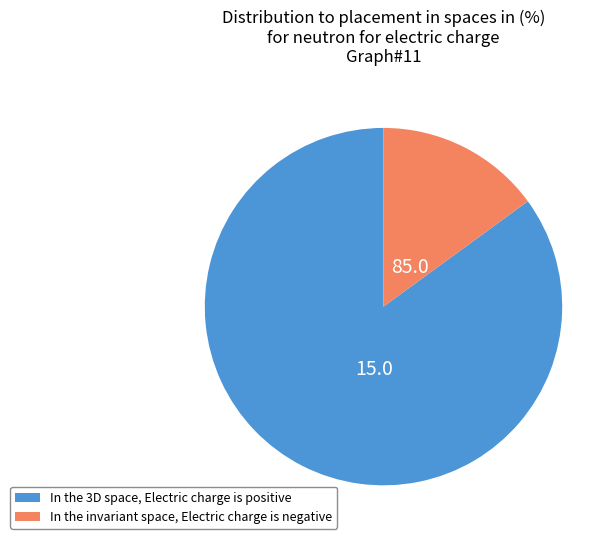

Which slice is the largest?

In the 3D space, Electric charge is positive